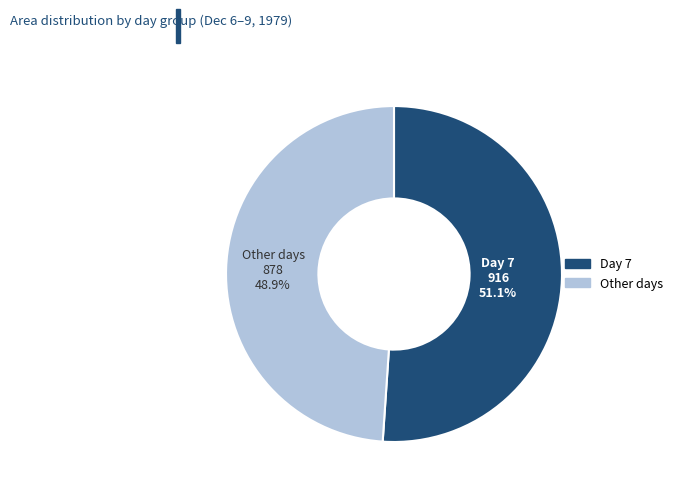

Is there any slice that represents more than half of the pie?

Yes